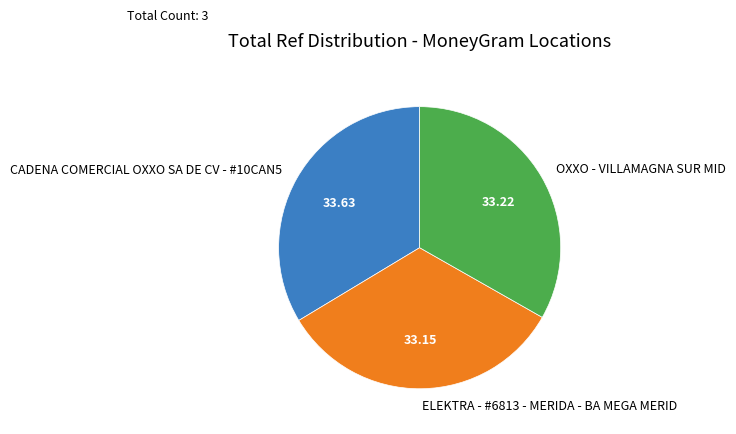

Combined, do ELEKTRA - #6813 - MERIDA - BA MEGA MERID and OXXO - VILLAMAGNA SUR MID account for over 50%?

Yes